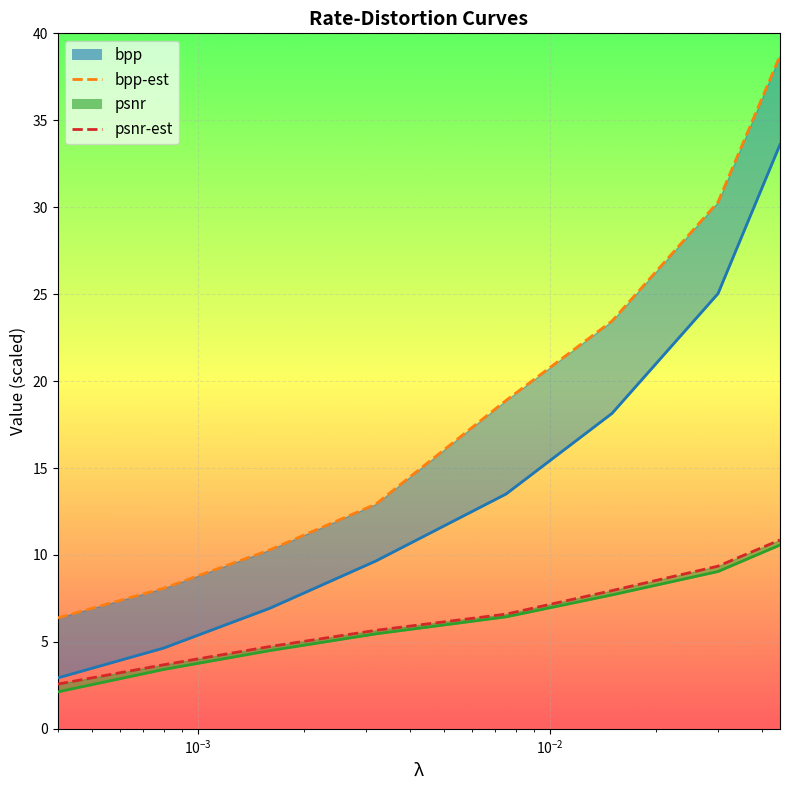

What is the total value across all series at 0.0016?

26.5